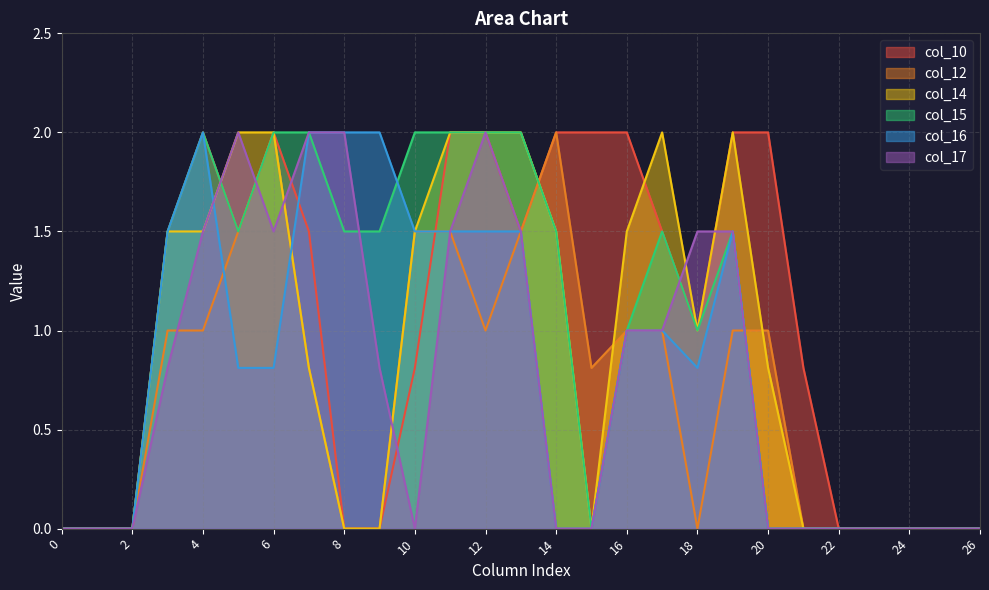

At how many categories does at least one series exceed 1?

18